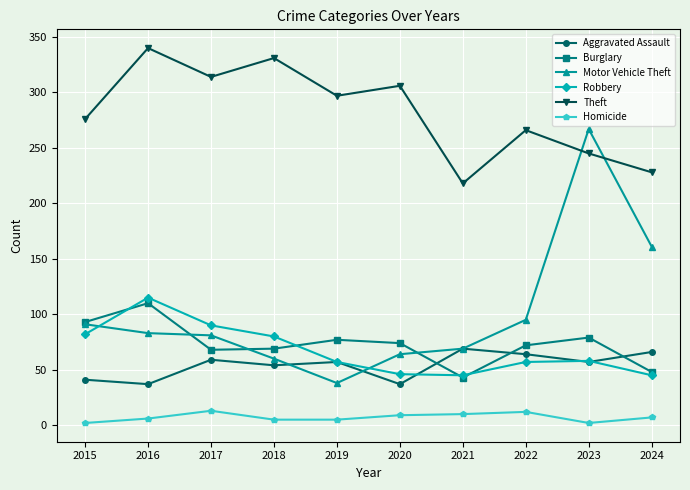

How many series are shown in this chart?

6